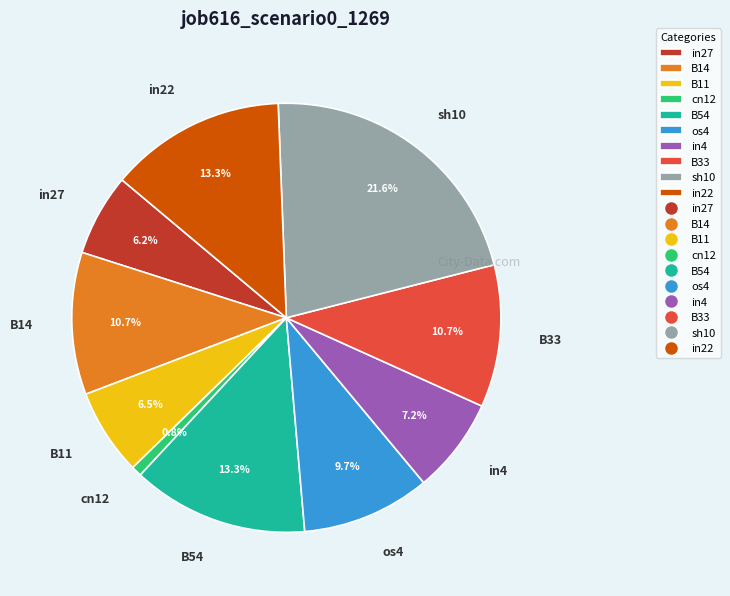

To the nearest percent, what is the difference between the largest and smallest slice percentages?

21%